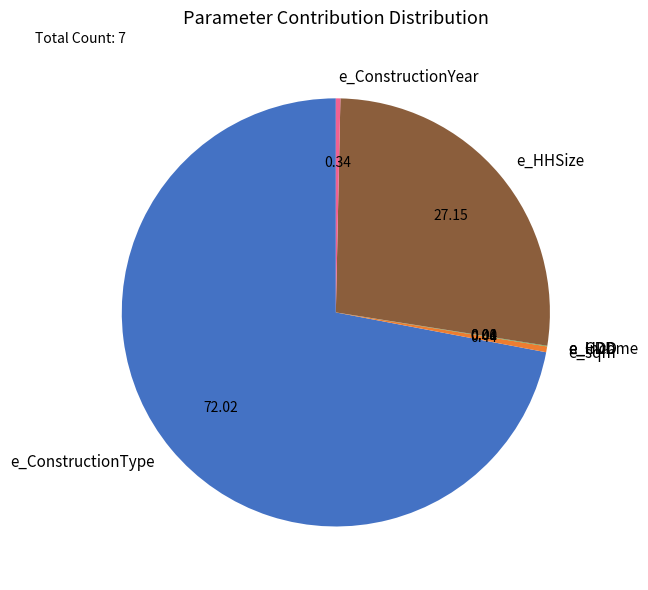

Is there a majority slice in this chart?

Yes